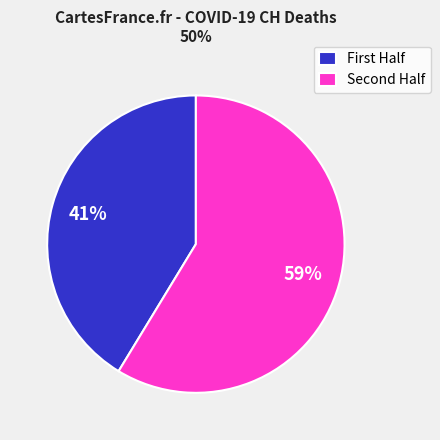

To the nearest percent, what is the average slice percentage?

50%